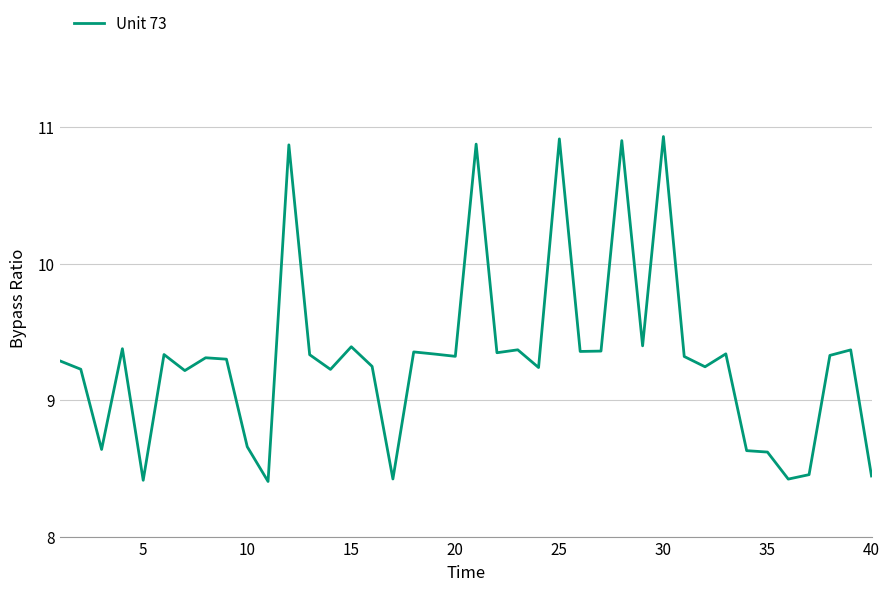

What is the greatest value displayed?

10.9